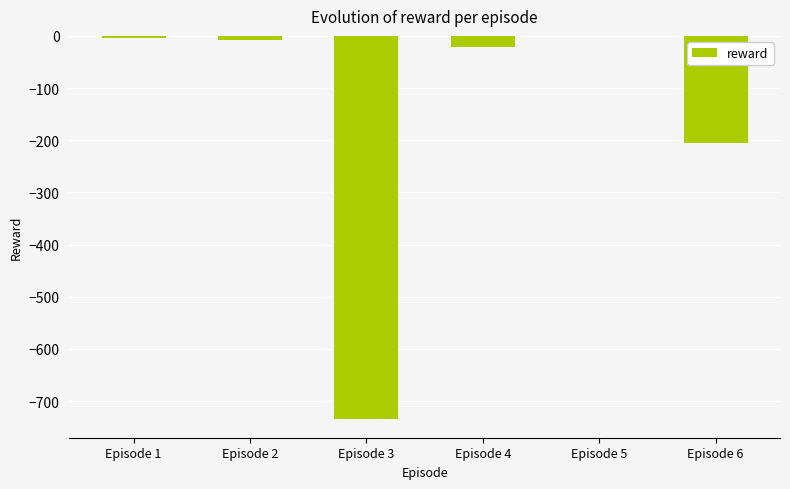

Does the chart contain stacked bars?

No